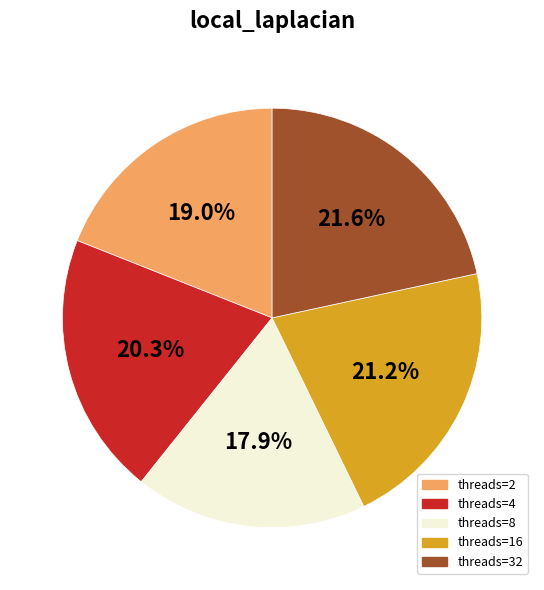

Is there any slice that represents more than half of the pie?

No